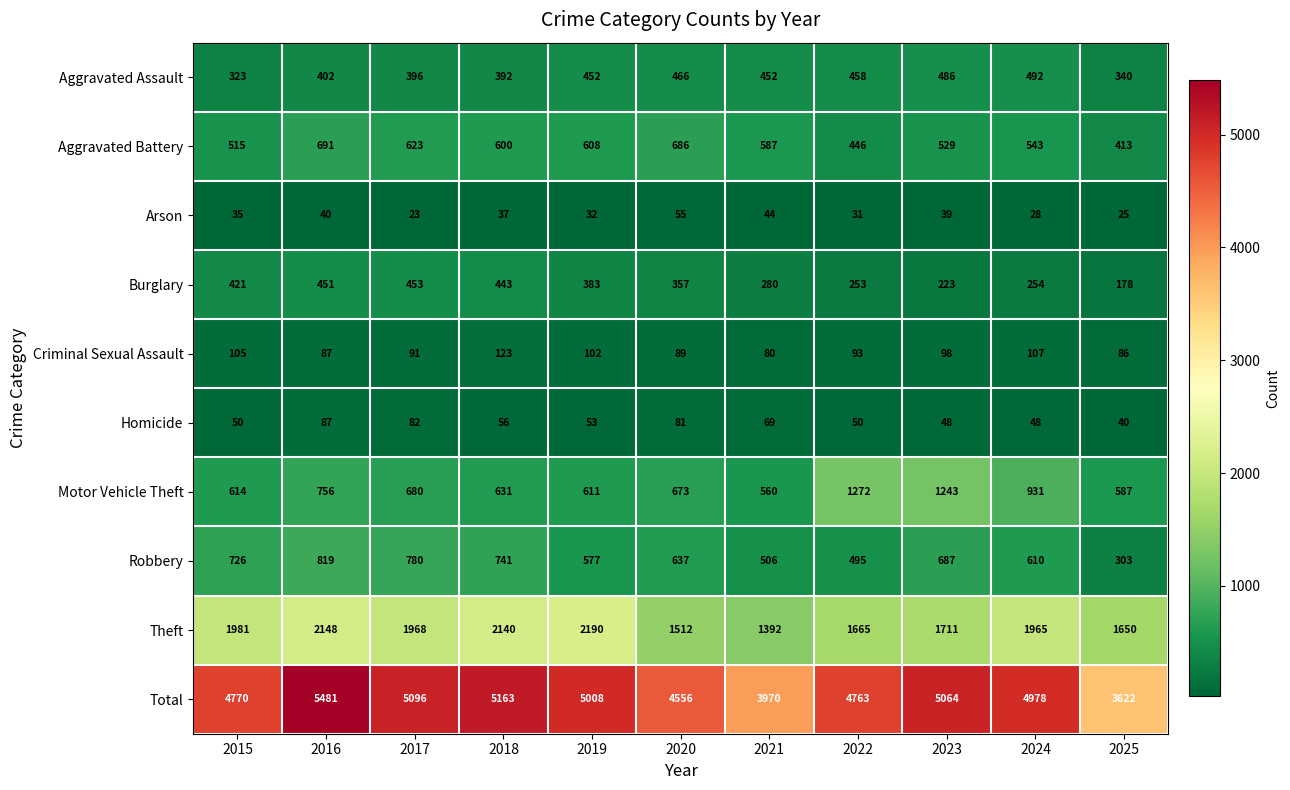

What is the total value across all series at 2024?

9956